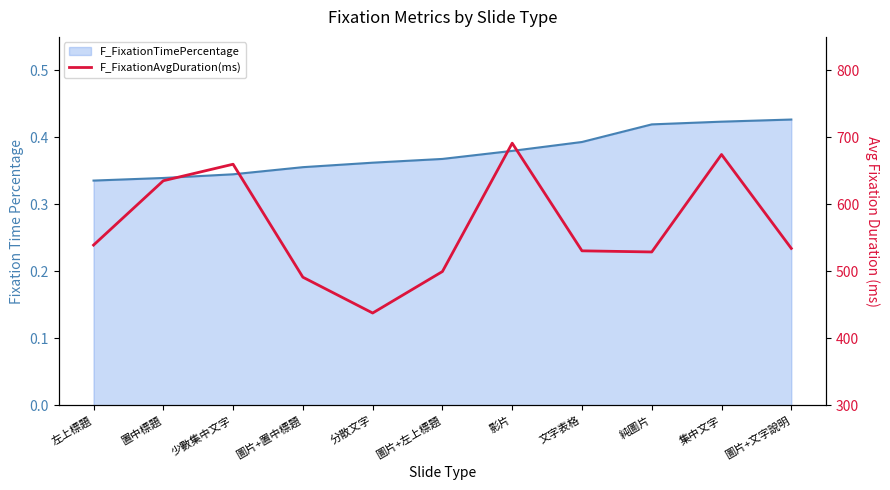

What is the greatest value displayed?

691.4